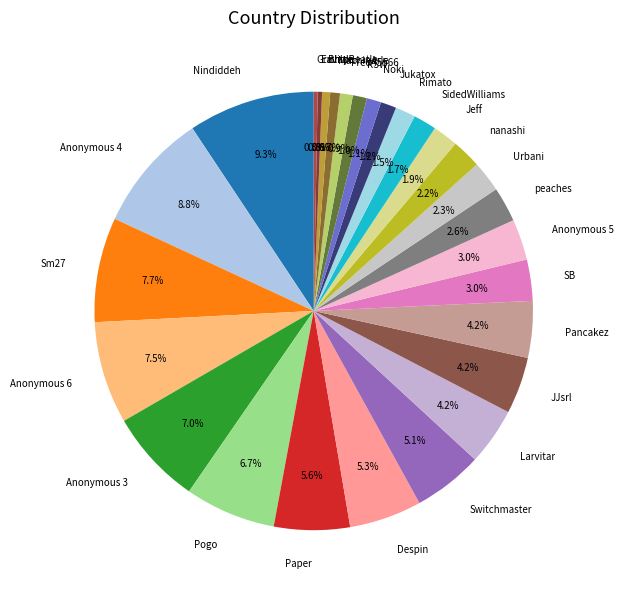

To the nearest percent, what is the difference between the GravityBeatle and Nindiddeh slice percentages?

9%